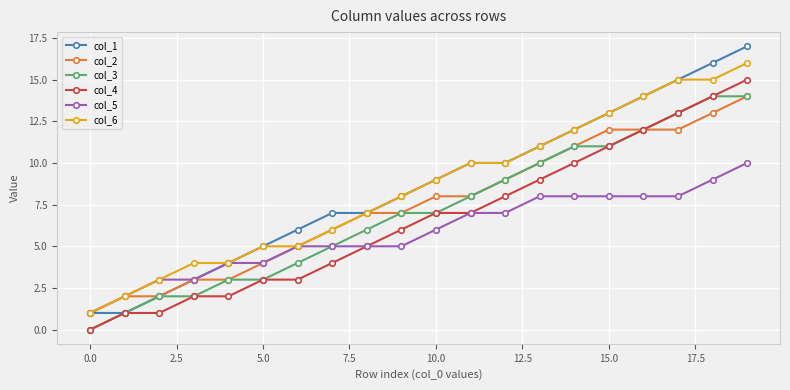

What is the greatest value displayed?

17